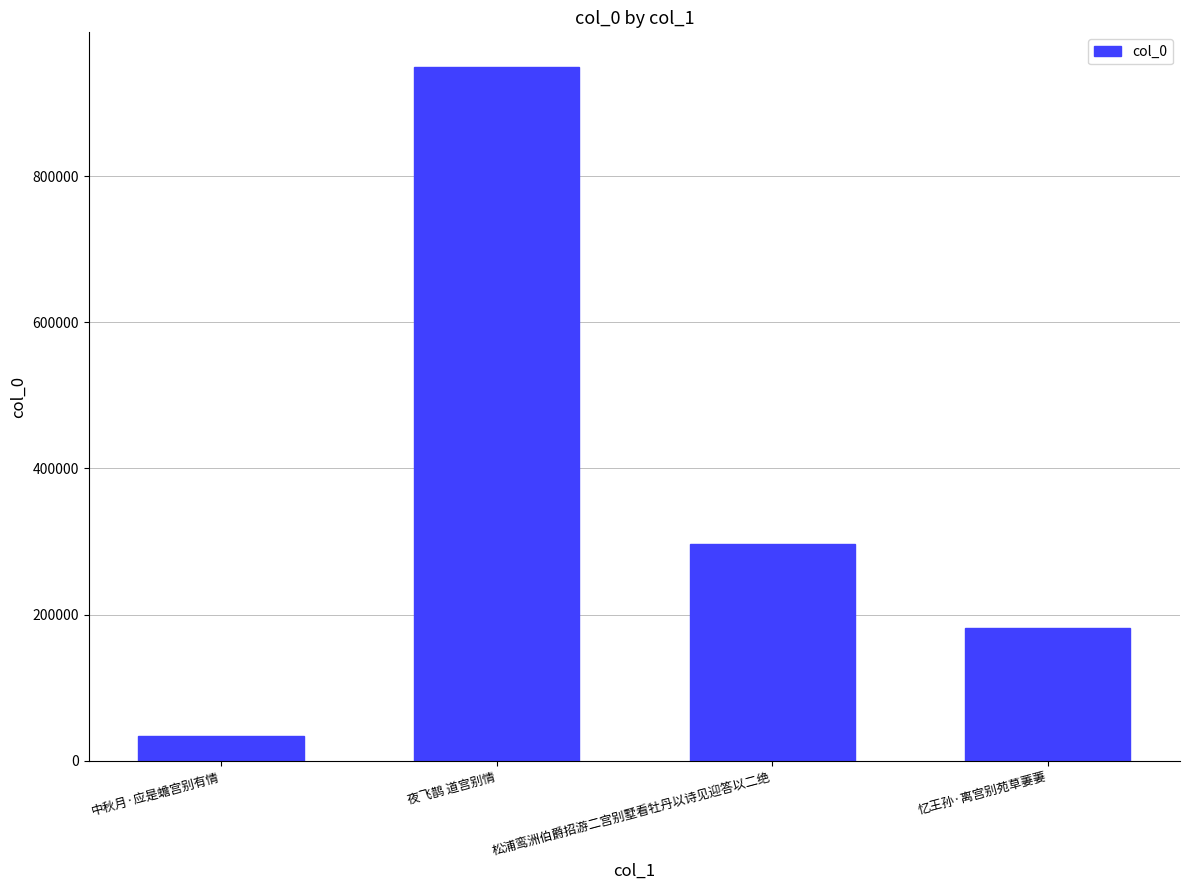

Where does the data first go above 296053?

夜飞鹊 道宫别情